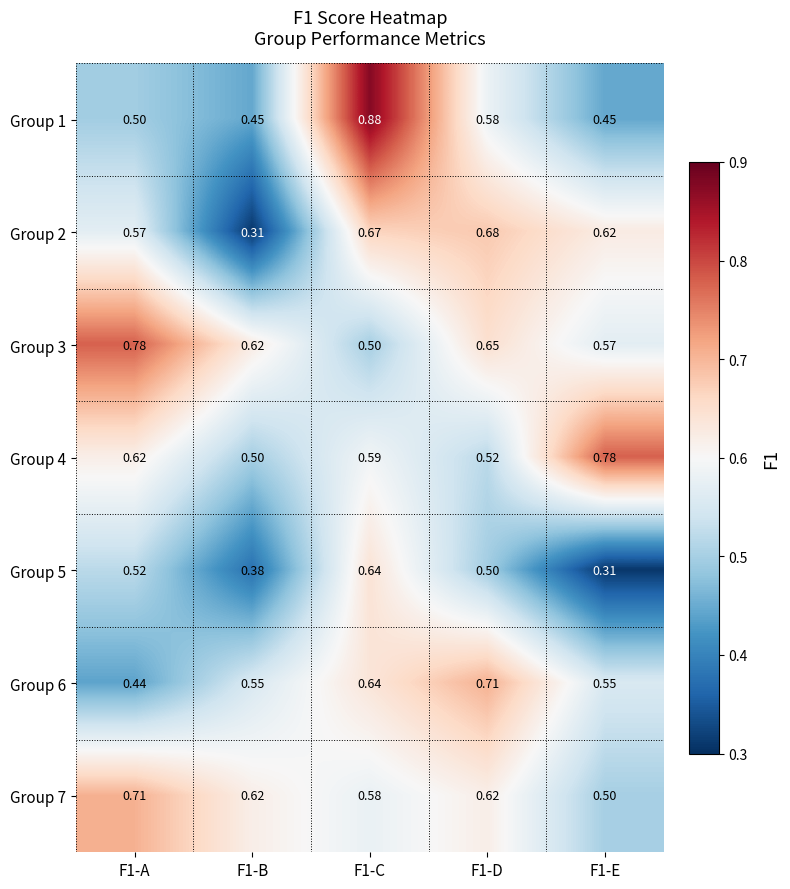

Is the value of Group 5 at F1-A greater than the value of Group 7 at F1-A?

No